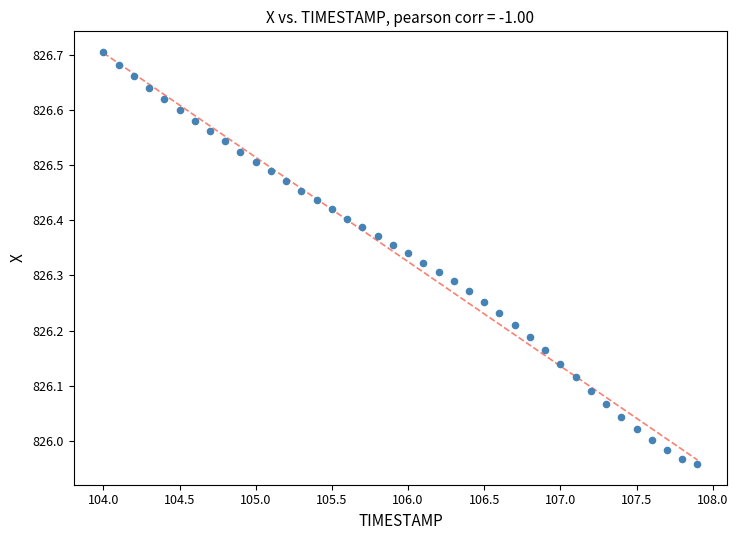

What is the range of X values (max minus min)?

3.9